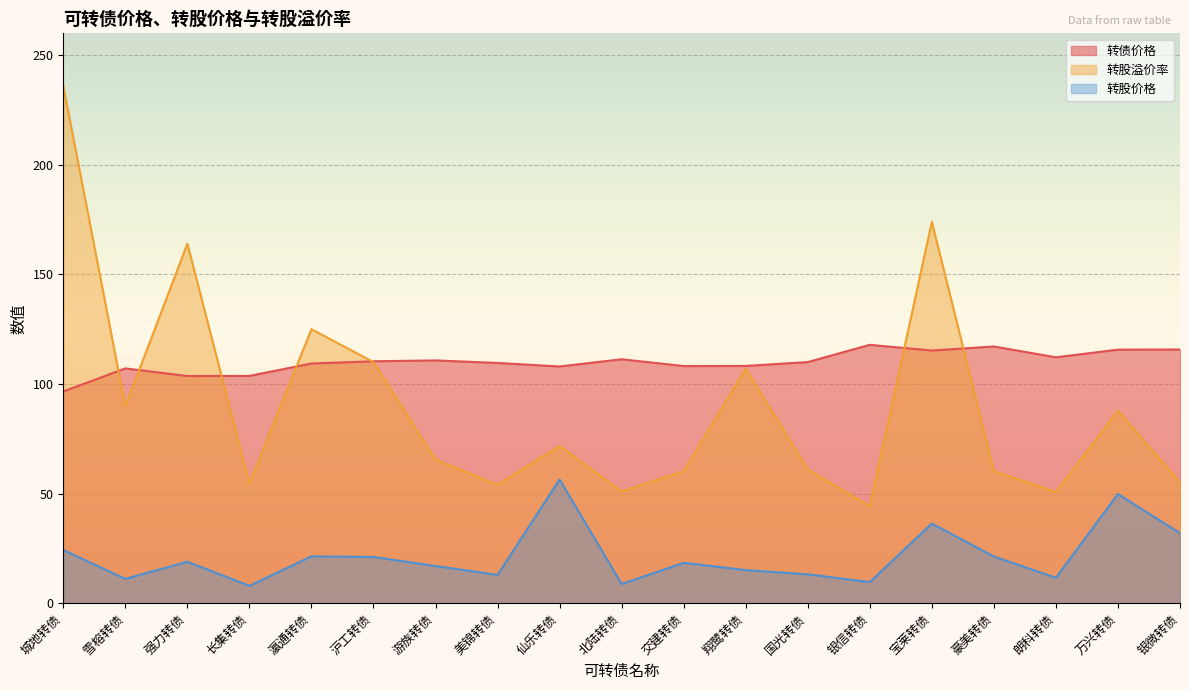

Which series has the widest spread of values?

转股溢价率